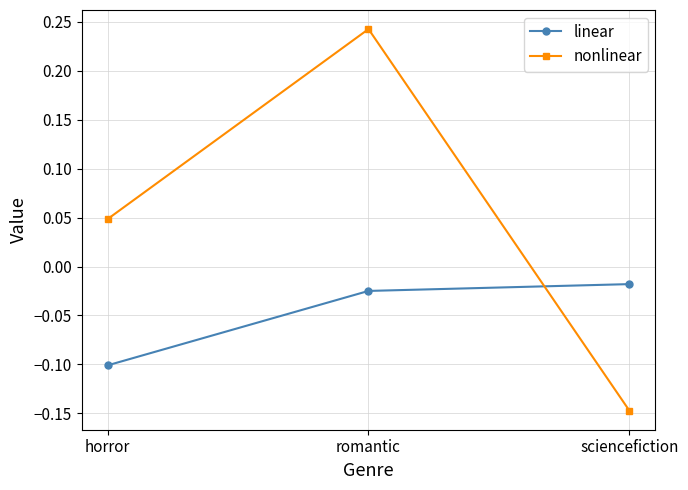

List the series in order of their peak value, highest first.

nonlinear, linear